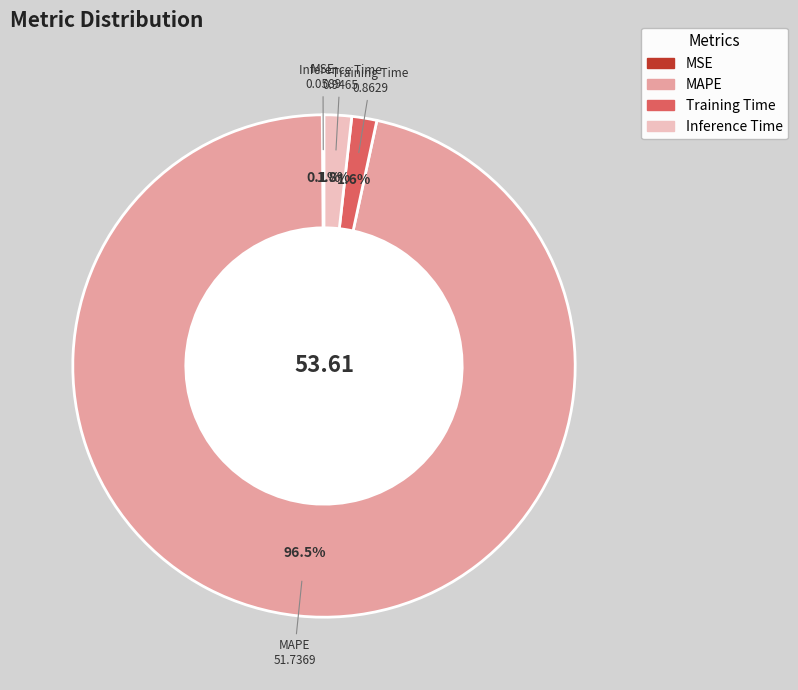

How much of the chart is everything except Training Time?

98.4%